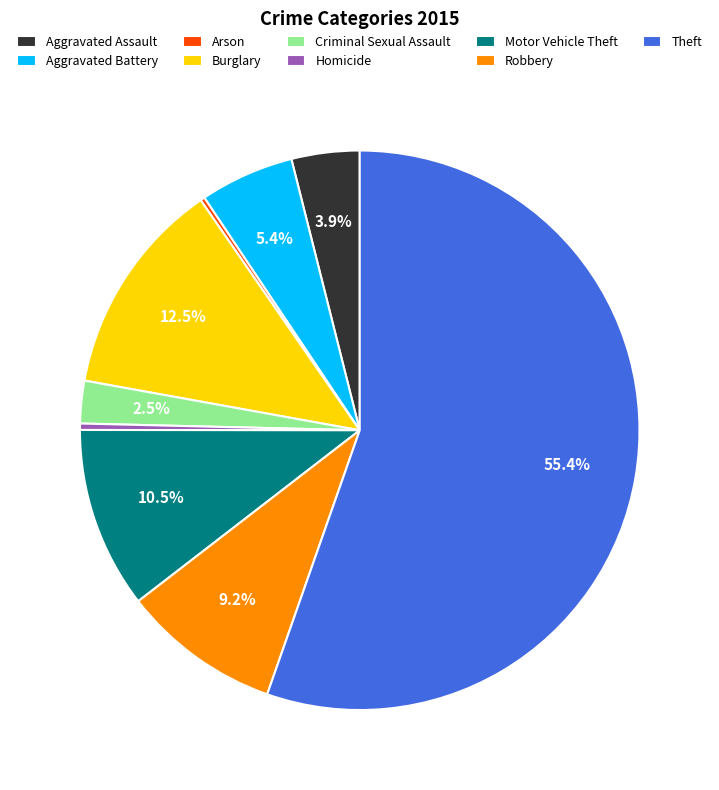

What percentage is the Aggravated Assault slice, to the nearest percent?

4%